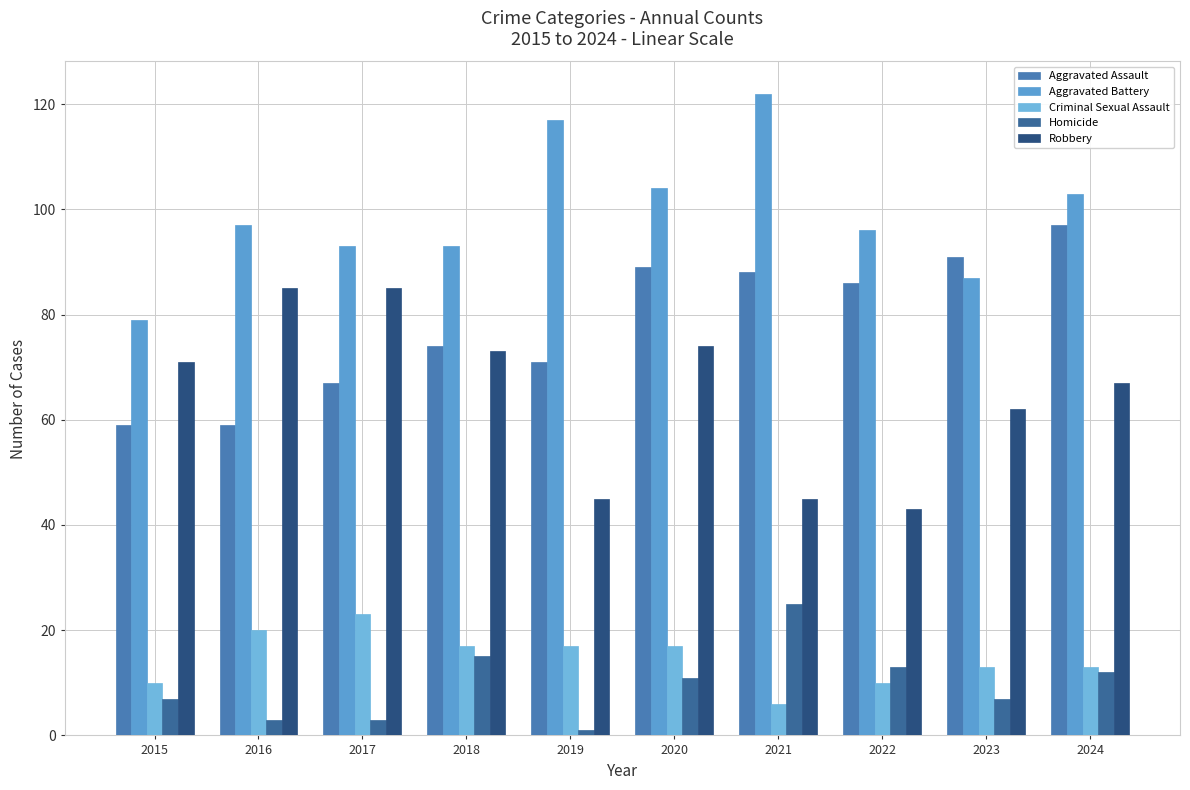

How many categories are shown in the chart?

10